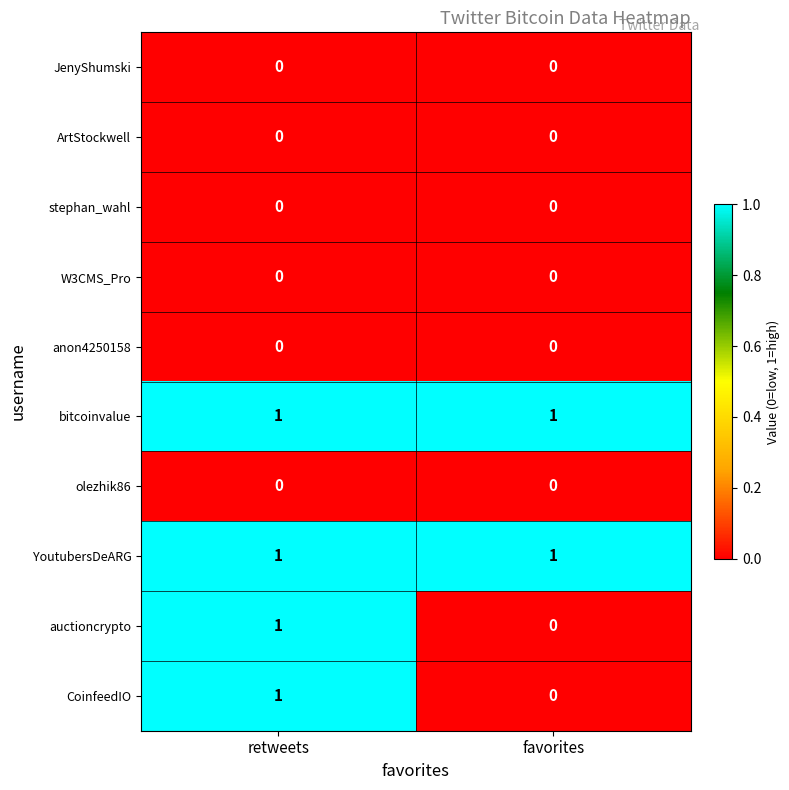

At which category is the sum across all series the highest?

retweets